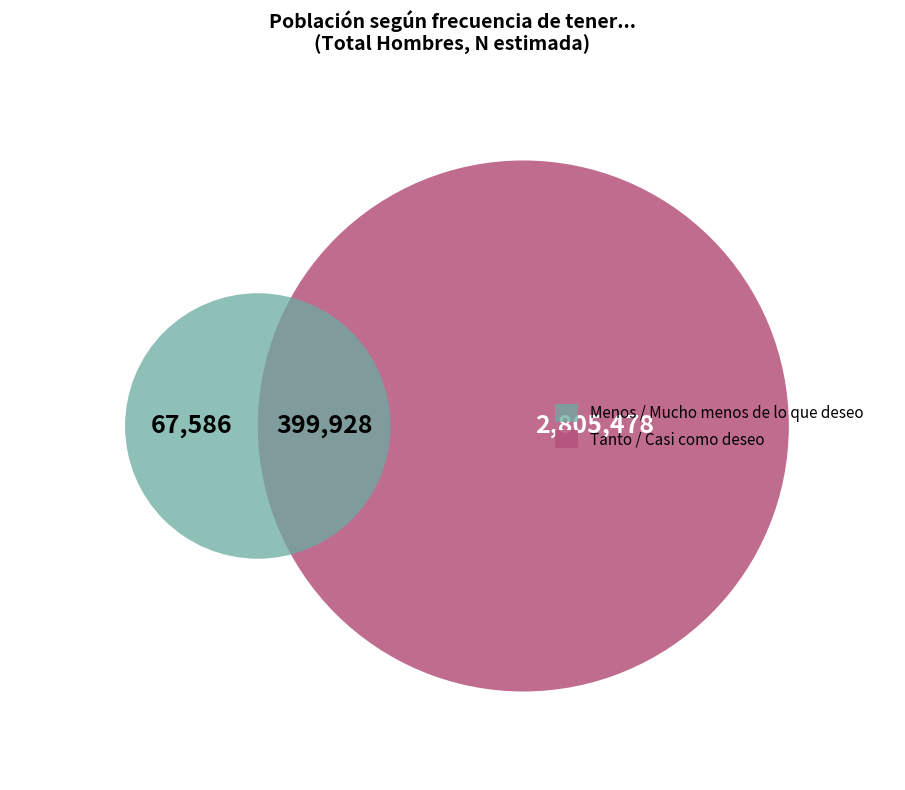

Is there a majority slice in this chart?

Yes